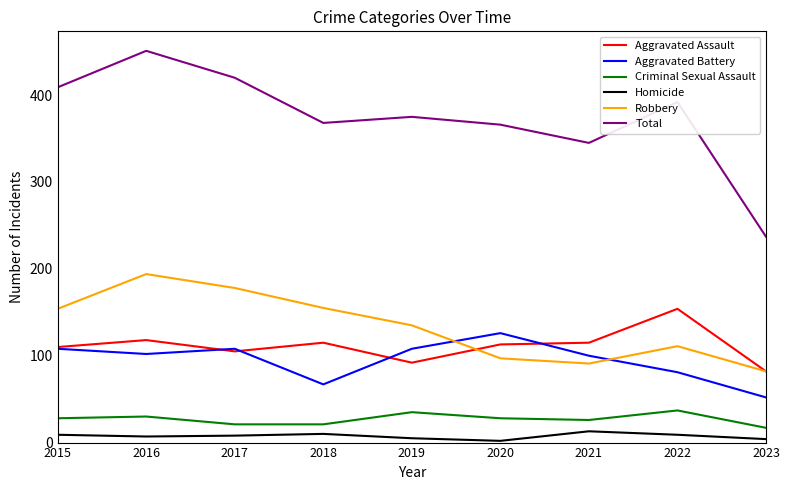

What are all the series names shown in the legend?

Aggravated Assault, Aggravated Battery, Criminal Sexual Assault, Homicide, Robbery, Total